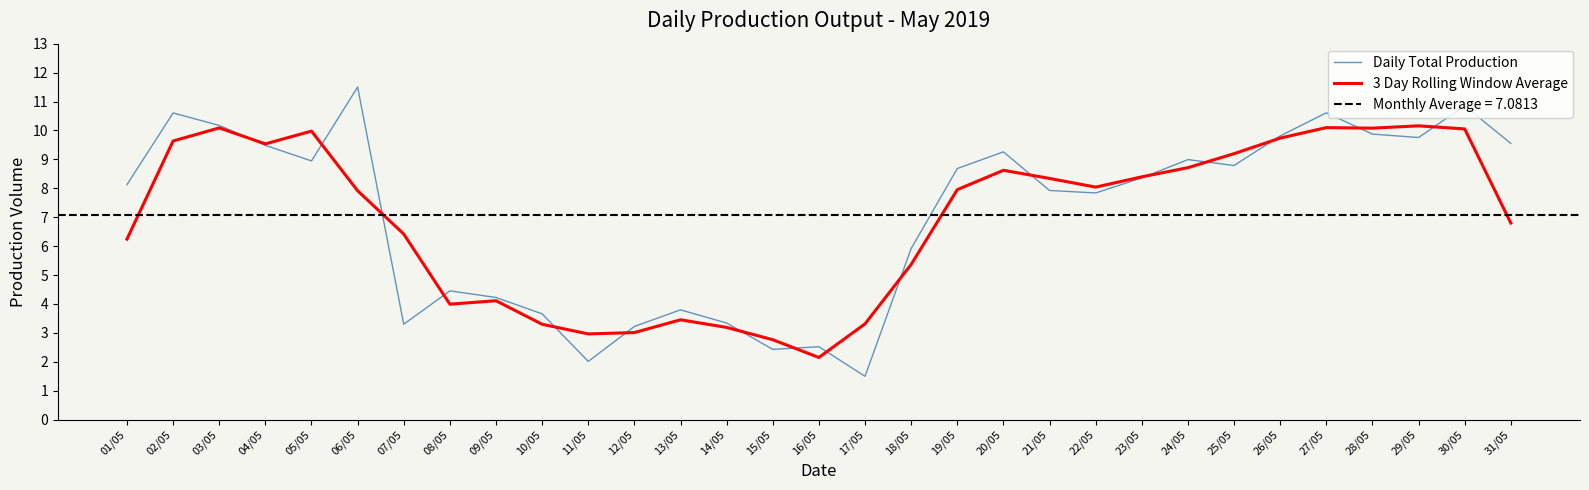

What is the maximum value shown in the chart?

11.5